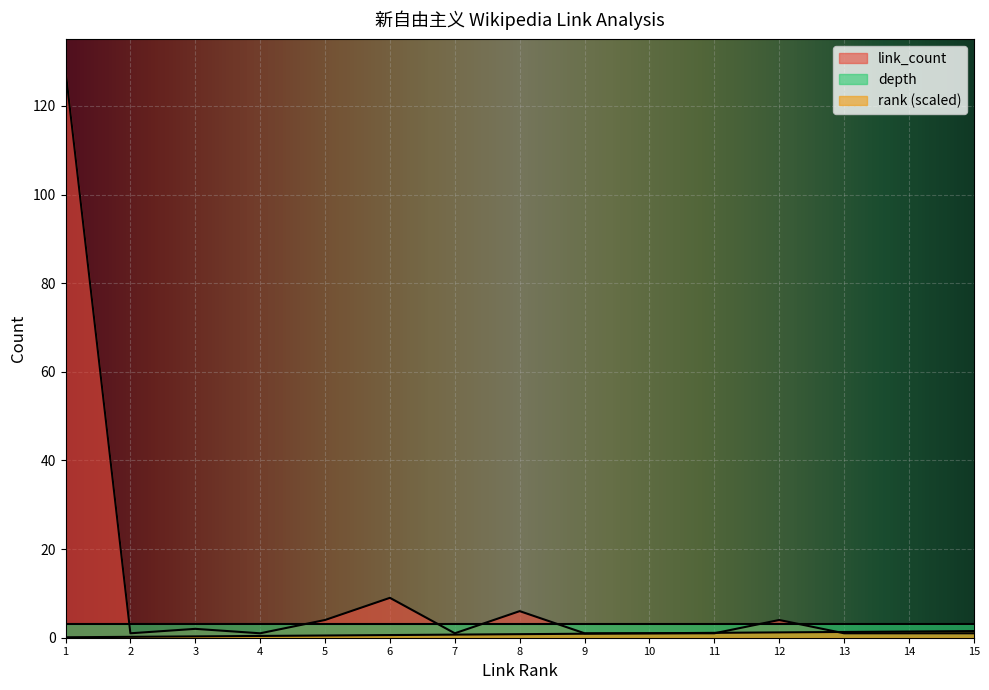

What is the difference between the link_count values at 9 and 1?

127.0